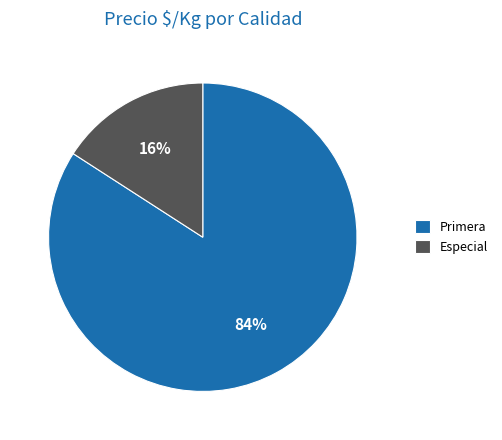

How many slices are in this pie chart?

2